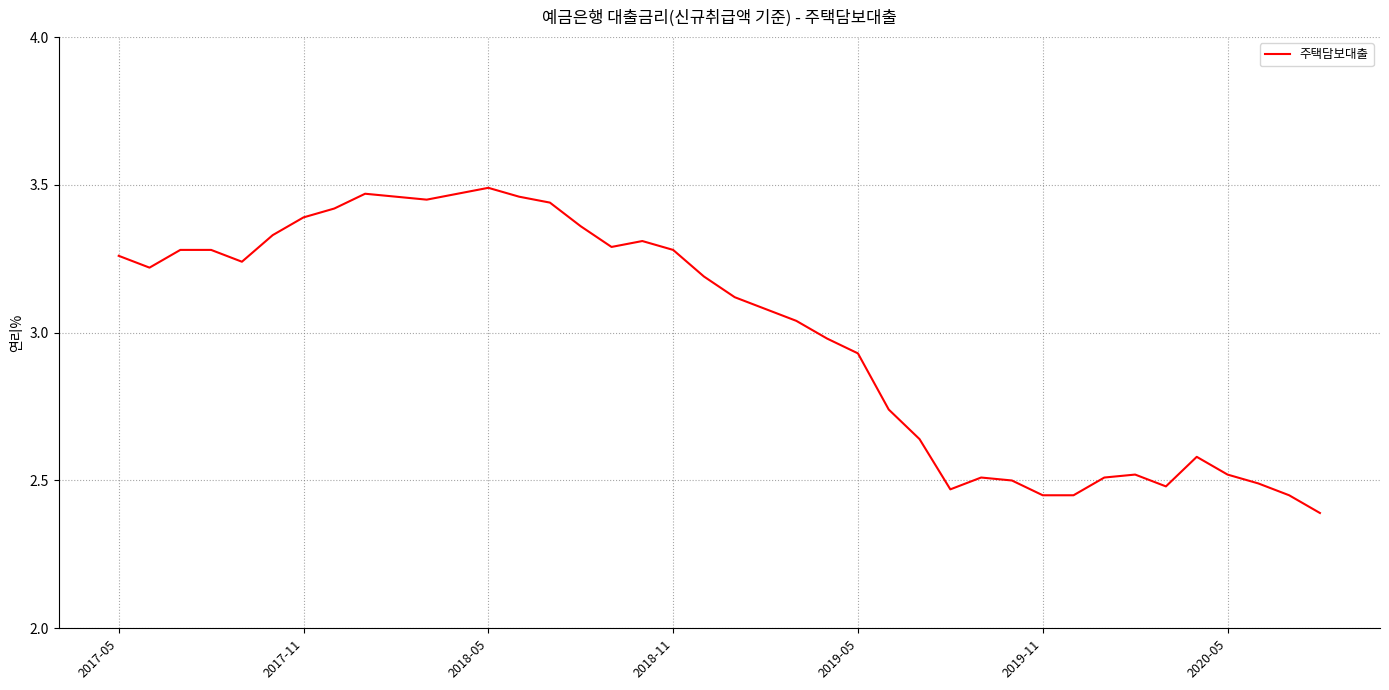

What is the minimum value shown in the chart?

2.4